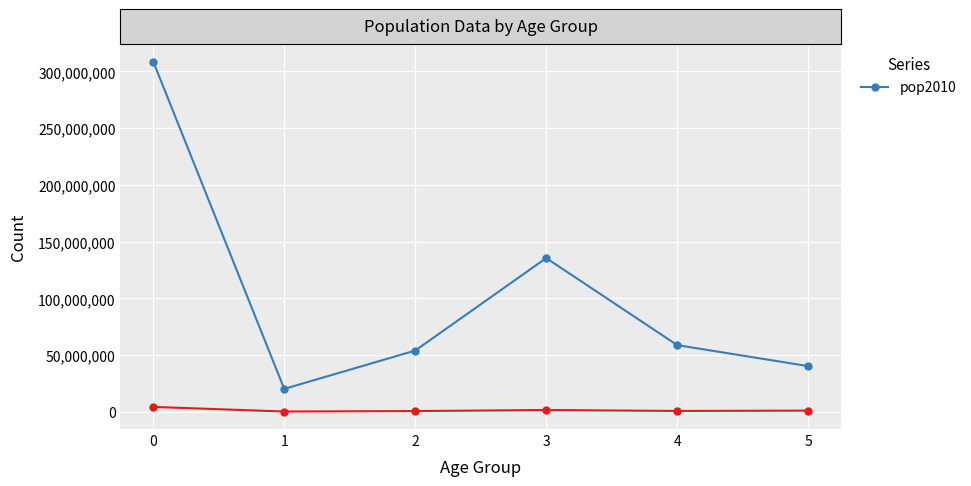

Is this an area chart (filled region under the line)?

No